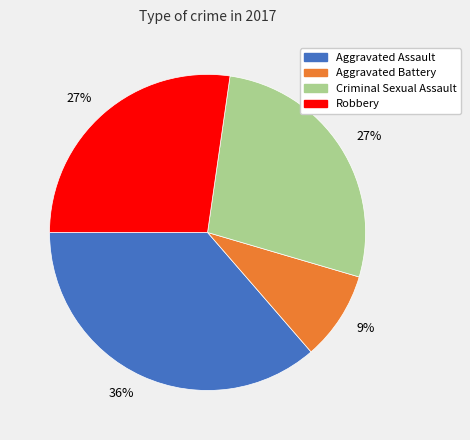

Count the number of slices in the pie.

4